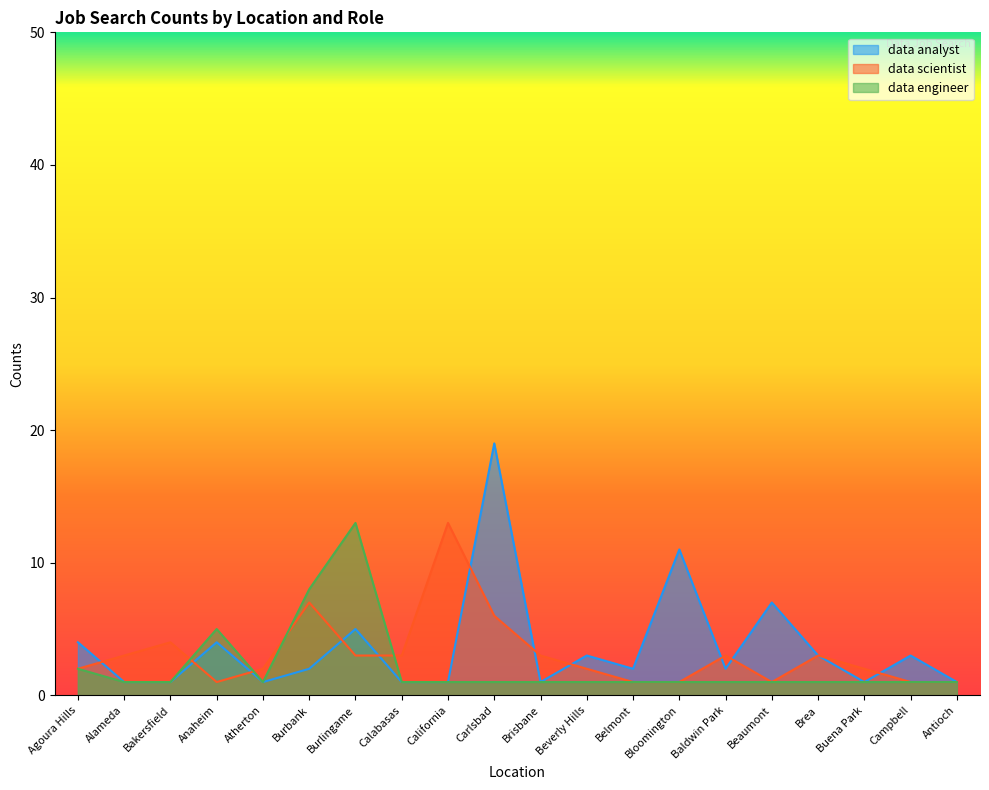

Where do data scientist and data engineer first cross each other?

Bakersfield and Anaheim